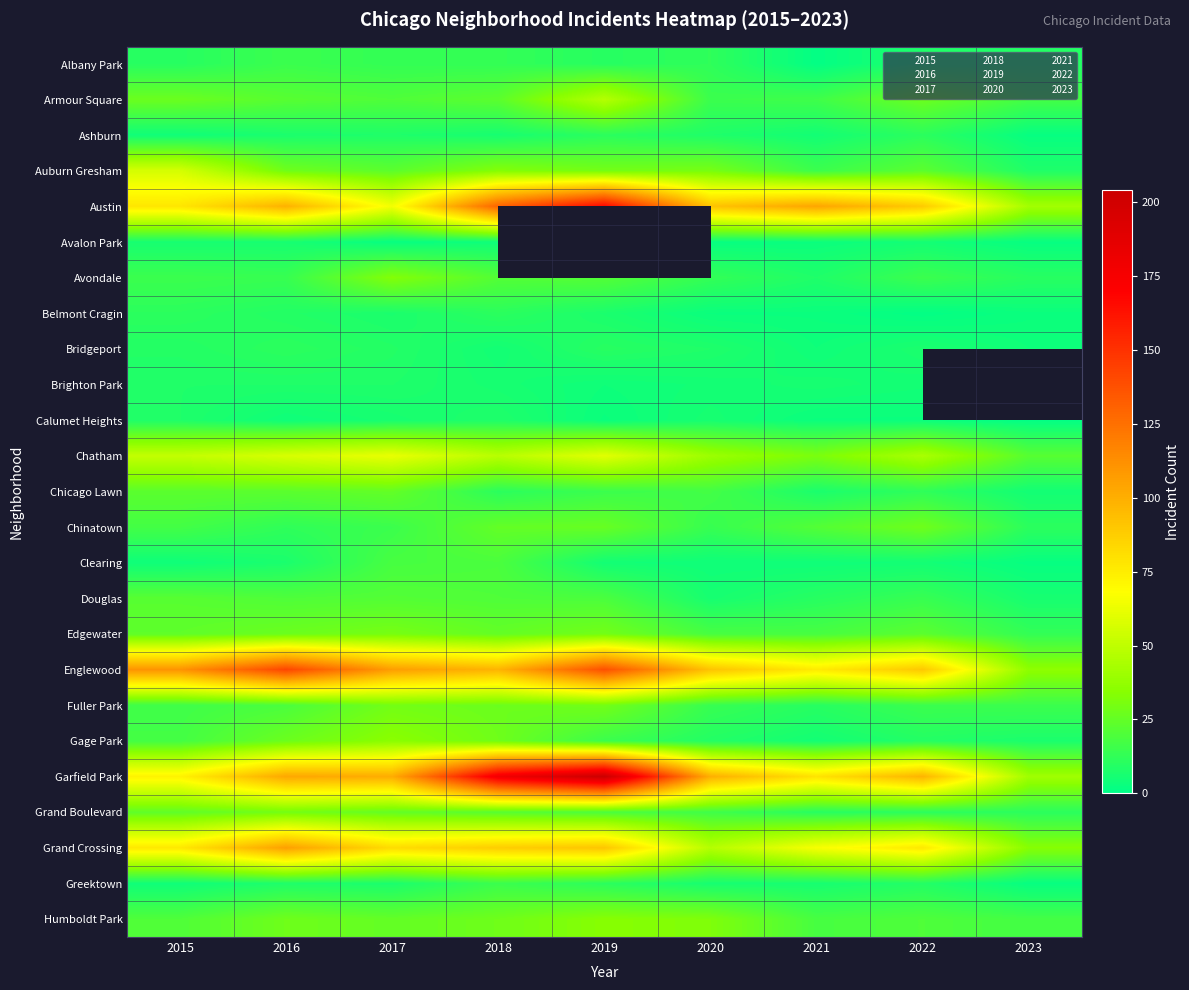

Which series has the largest total across all categories?

Garfield Park